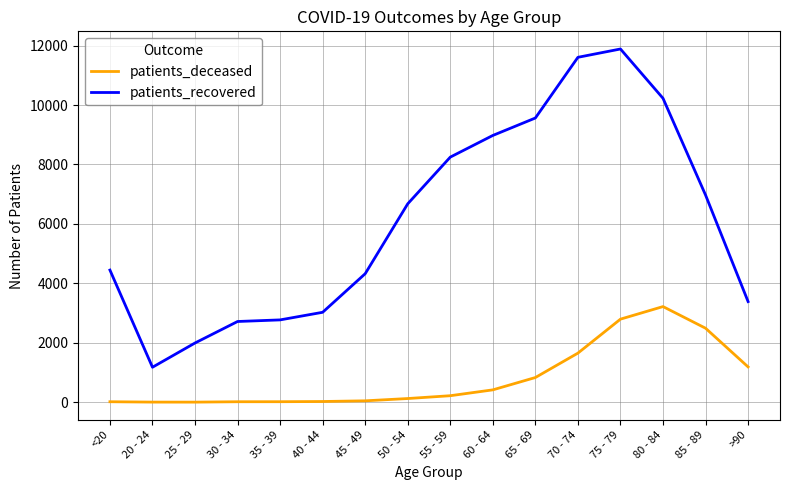

True or false: patients_deceased and patients_recovered cross at least once.

False